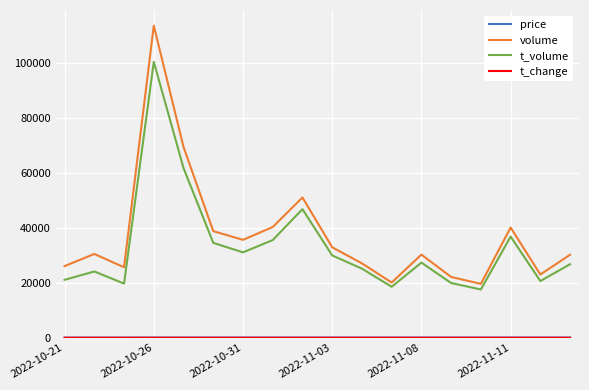

What is the lowest value of the volume series?

19614.0